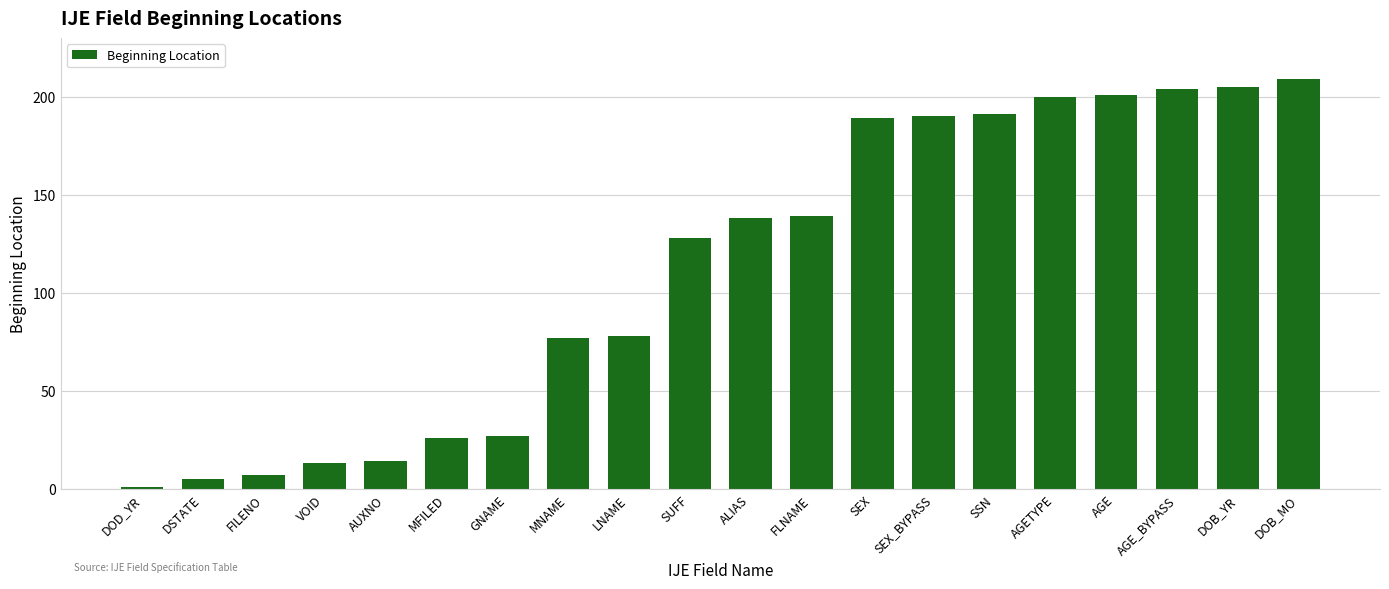

Reading left to right, list all the values displayed in this chart.

DOD_YR=1	DSTATE=5	FILENO=7	VOID=13	AUXNO=14	MFILED=26	GNAME=27	MNAME=77	LNAME=78	SUFF=128	ALIAS=138	FLNAME=139	SEX=189	SEX_BYPASS=190	SSN=191	AGETYPE=200	AGE=201	AGE_BYPASS=204	DOB_YR=205	DOB_MO=209